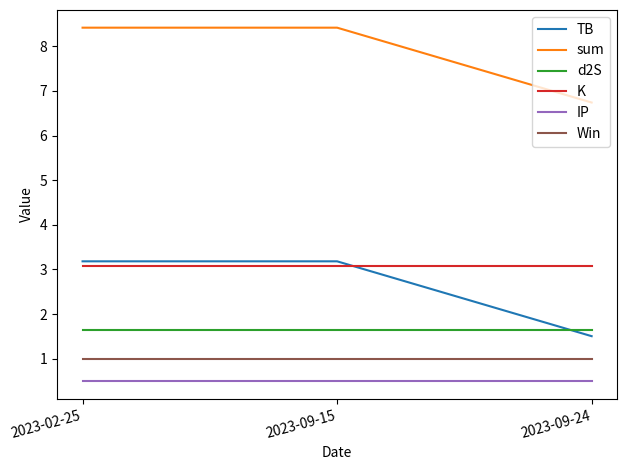

Reading right to left, list all the values displayed in this chart.

TB: 2023-09-24=1.5	2023-09-15=3.2	2023-02-25=3.2
sum: 2023-09-24=6.7	2023-09-15=8.4	2023-02-25=8.4
d2S: 2023-09-24=1.7	2023-09-15=1.7	2023-02-25=1.7
K: 2023-09-24=3.1	2023-09-15=3.1	2023-02-25=3.1
IP: 2023-09-24=0.5	2023-09-15=0.5	2023-02-25=0.5
Win: 2023-09-24=1.0	2023-09-15=1.0	2023-02-25=1.0